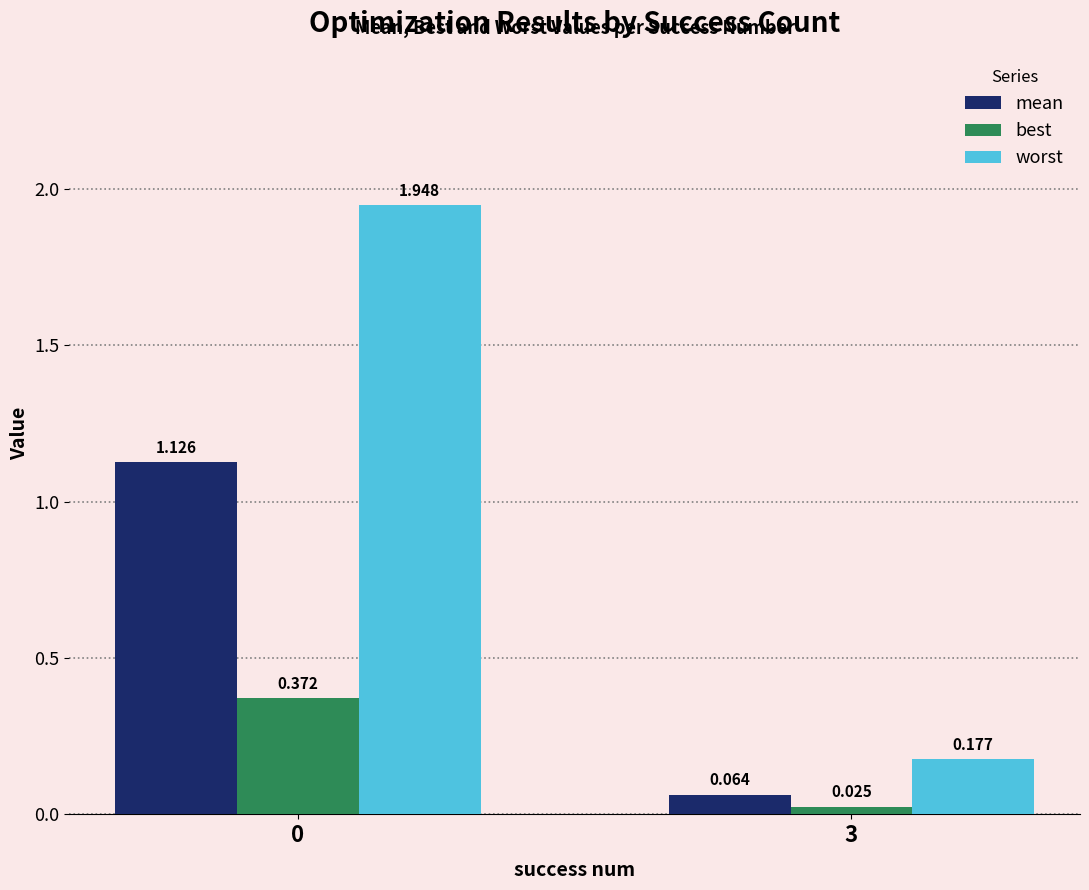

List the series in order of their peak value, lowest first.

best, mean, worst